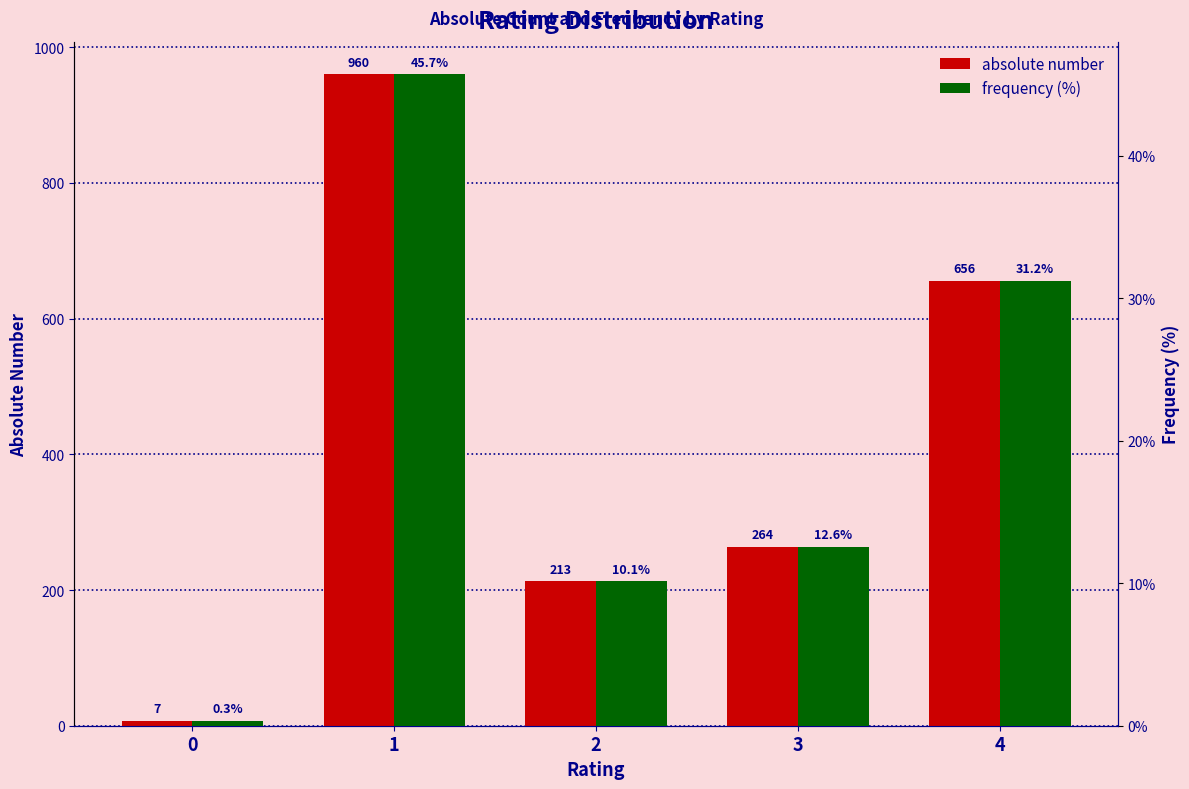

True or false: frequency (%) has a value of 20.9 at 3.

False